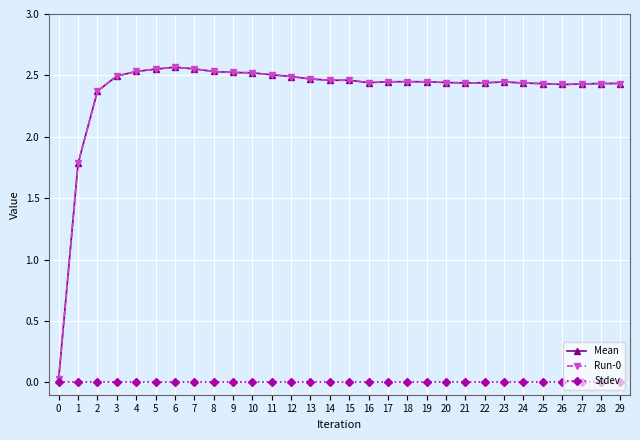

Does the chart have visible grid lines?

Yes